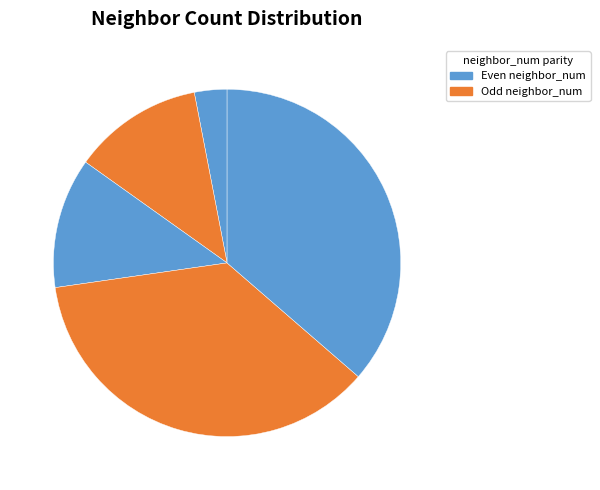

How many slices are in this pie chart?

5